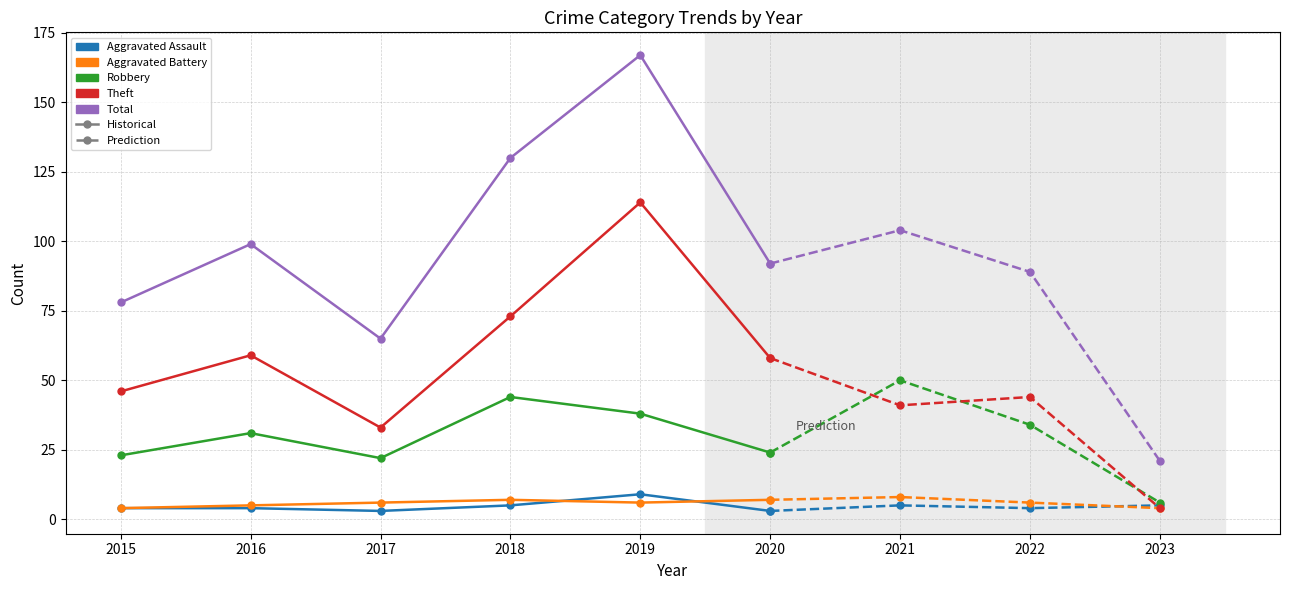

The value of Robbery at 2019 is 53. True or false?

False